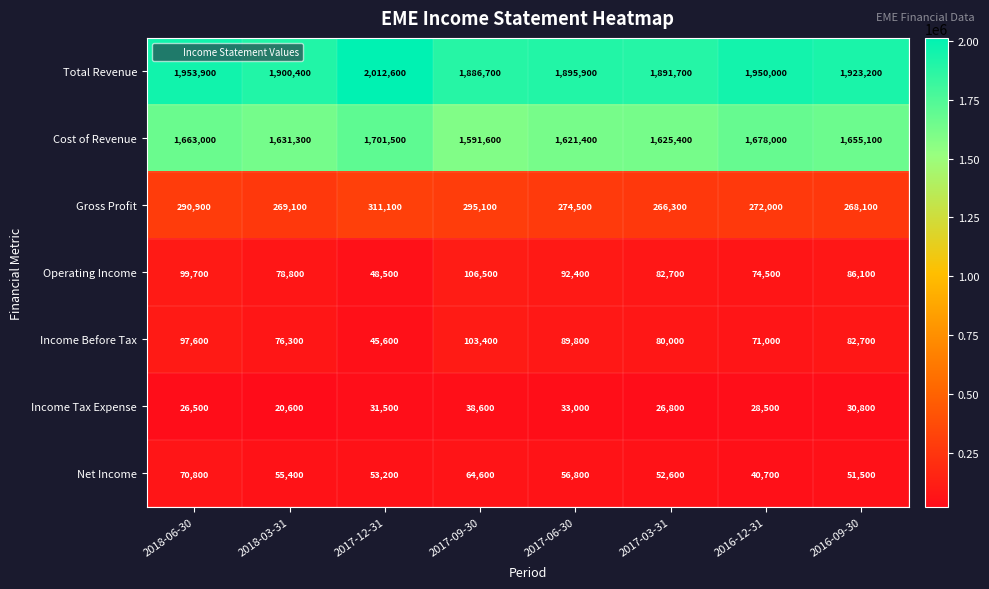

How many distinct data groups are displayed?

7